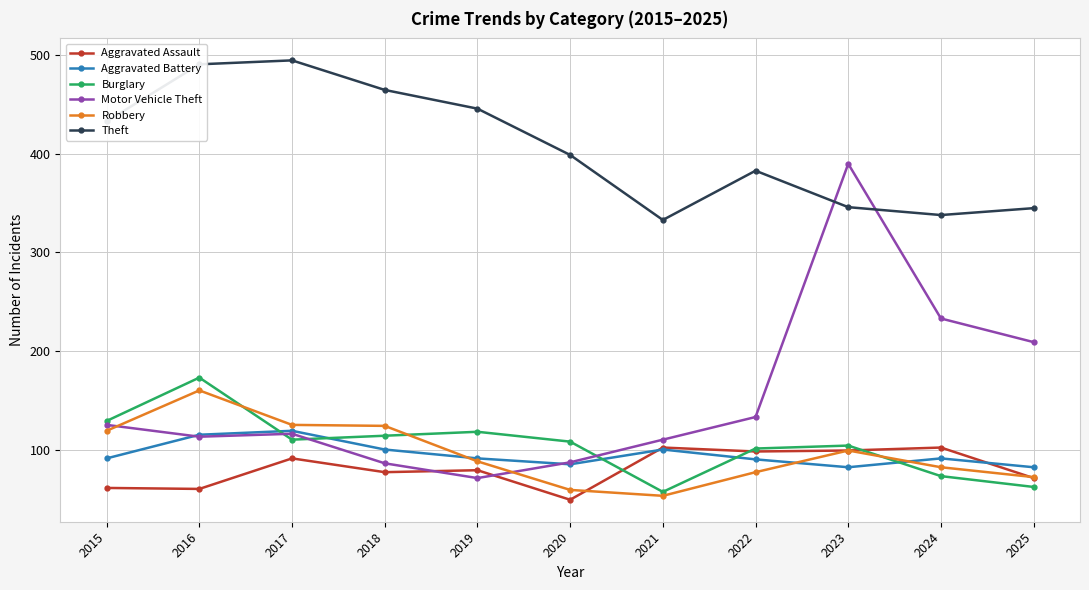

What is the sum of all Aggravated Battery values?

1046